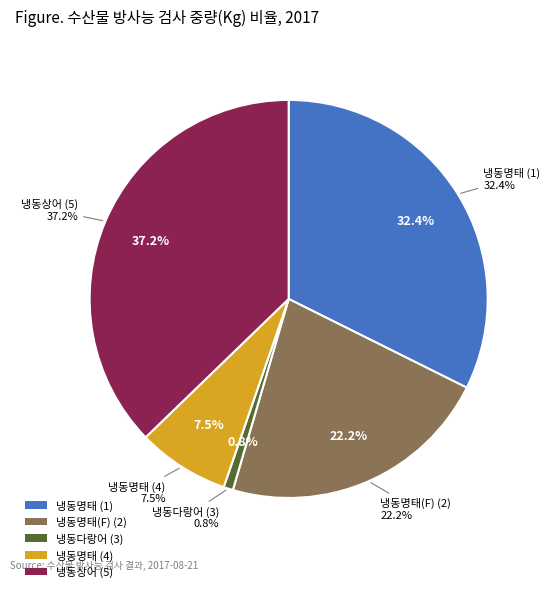

How many segments does this pie chart have?

5